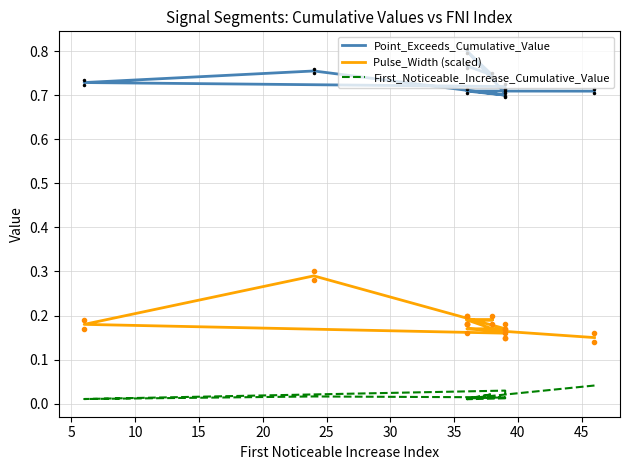

How many lines are shown in the chart?

3